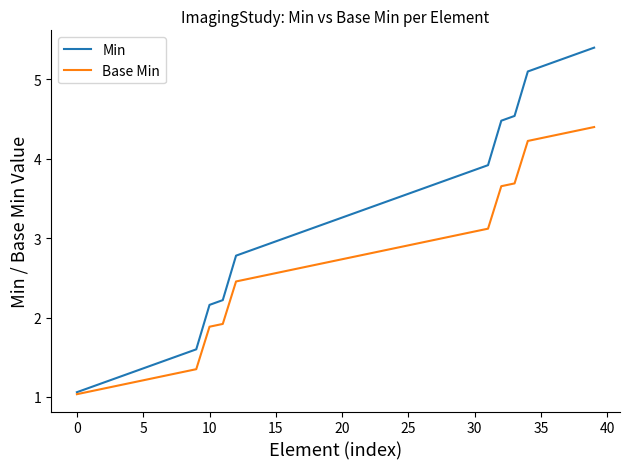

What is the sum of all Base Min values?

104.7